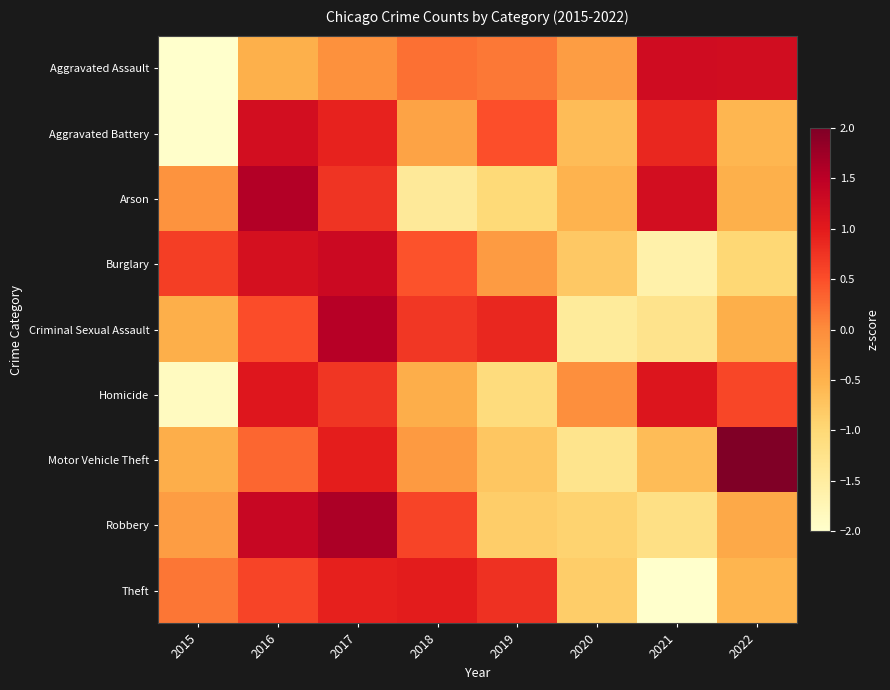

What is the total value across all series at 2021?

-2.3